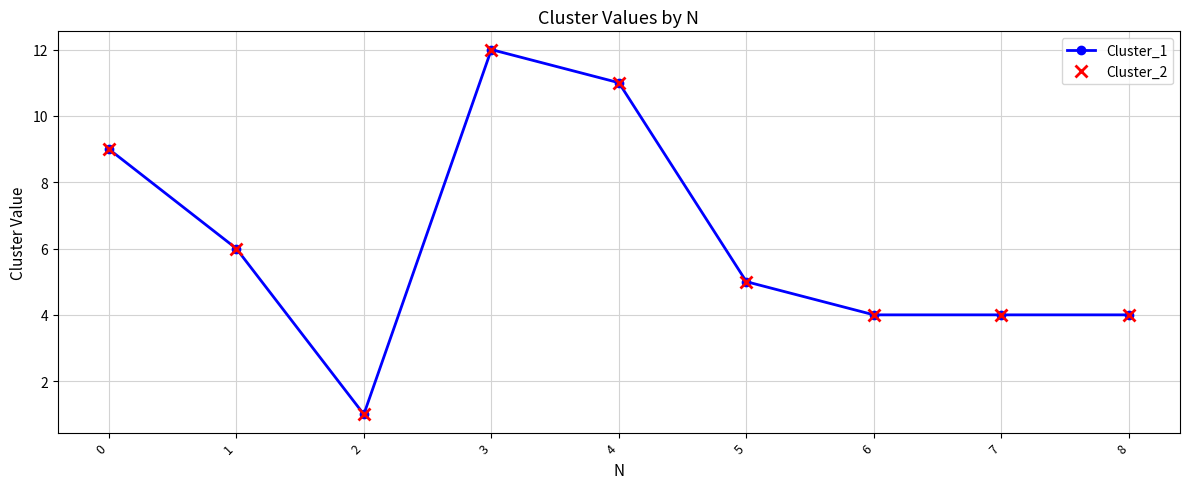

Does the chart have visible grid lines?

Yes